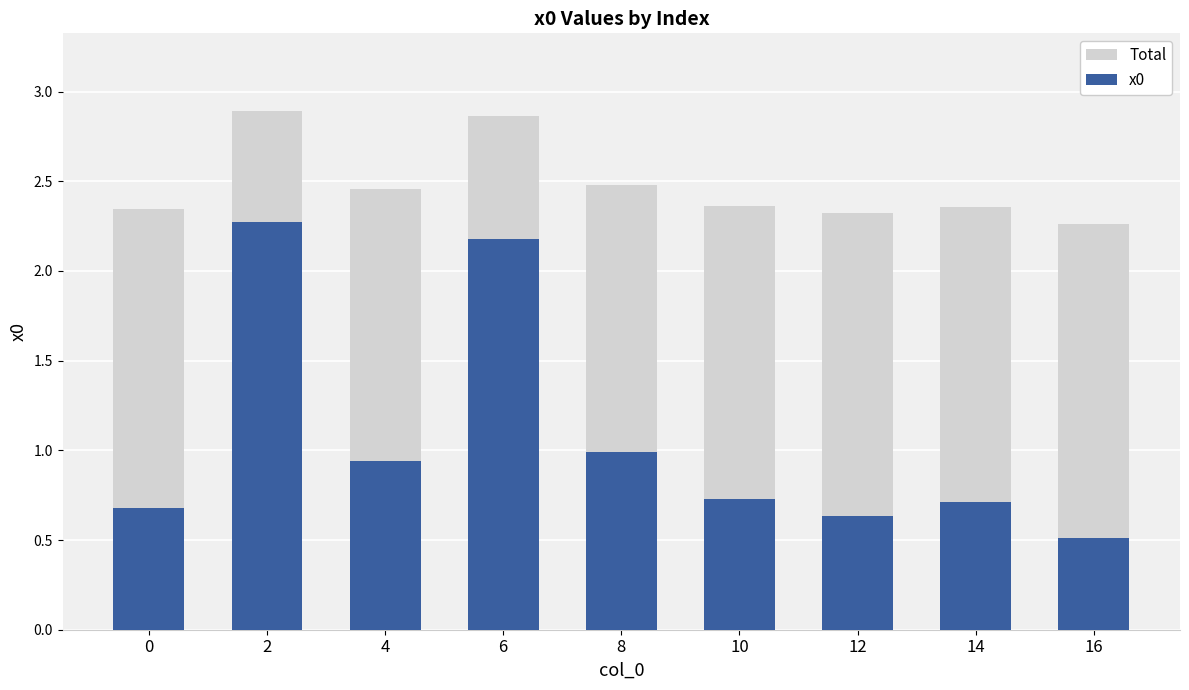

What value does the x0 series have at 10?

0.7